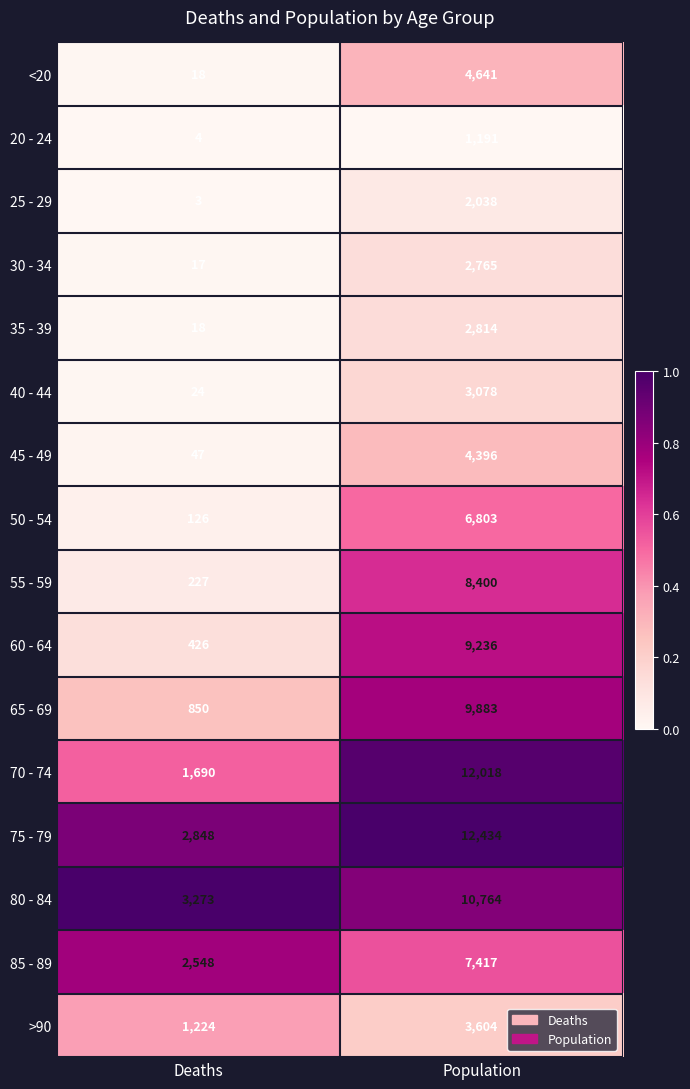

Between Deaths and Population, which series saw the biggest shift?

70 - 74